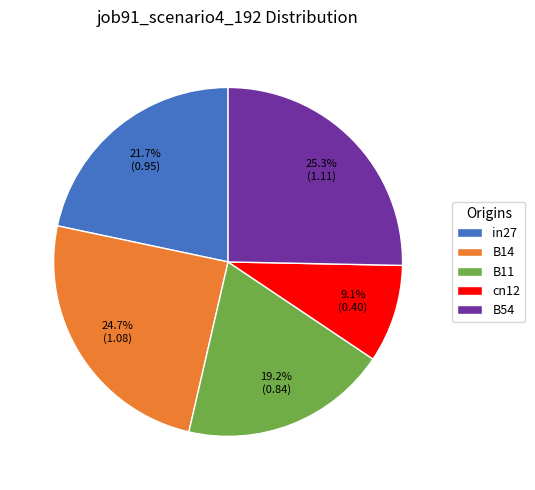

Is there any slice that represents more than half of the pie?

No